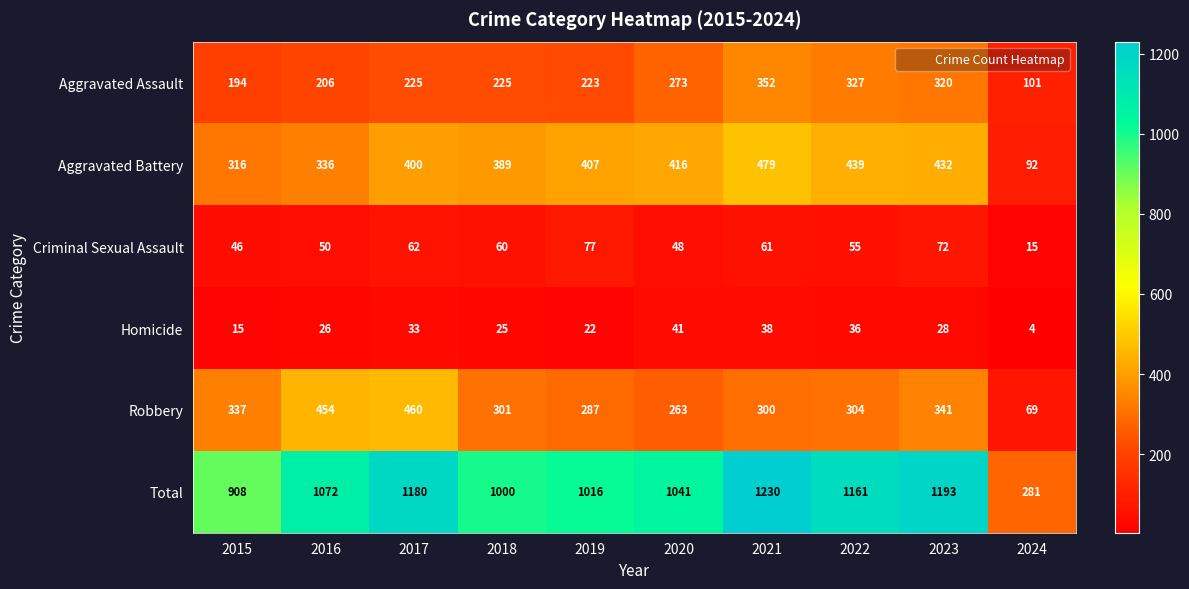

What is the spread (max minus min) of values at 2024?

277